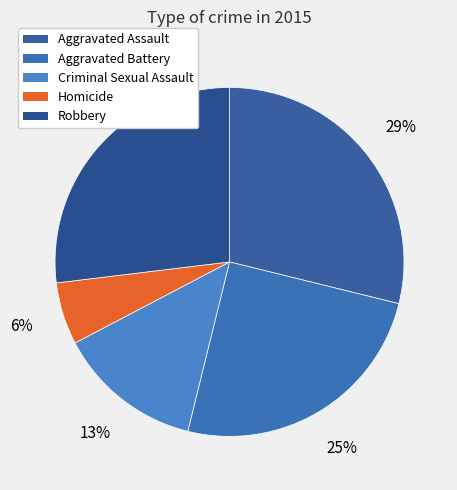

What is the largest slice in the pie chart?

Aggravated Assault